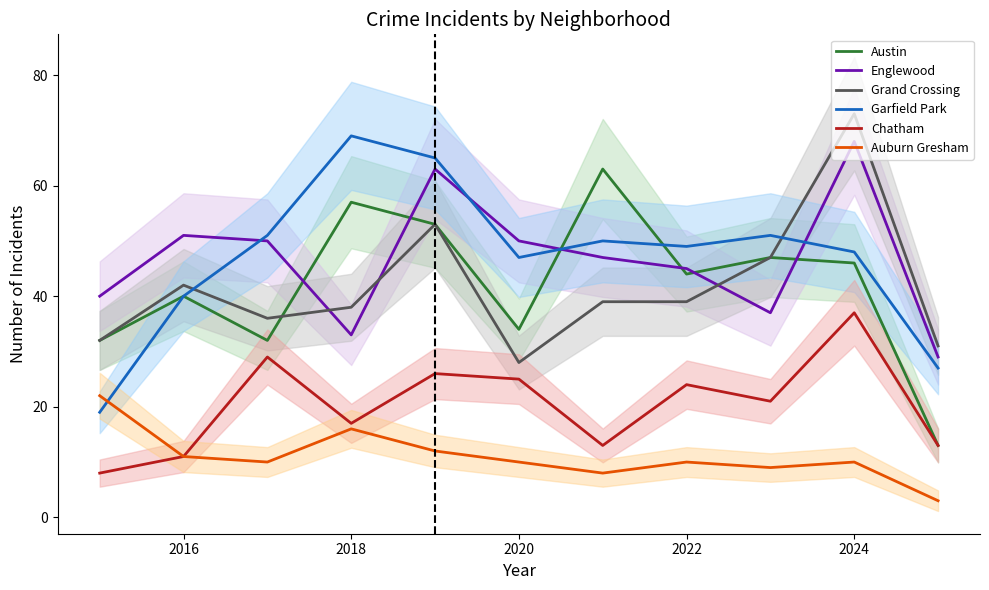

What is the lowest value of the Austin series?

13